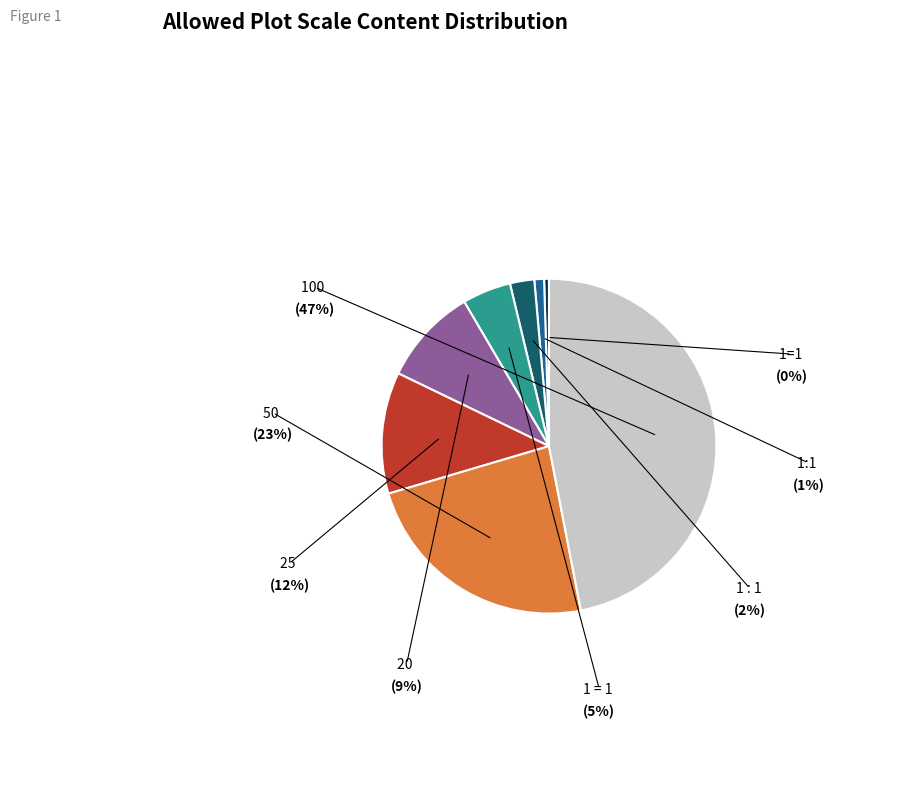

Is there any slice that represents more than half of the pie?

No